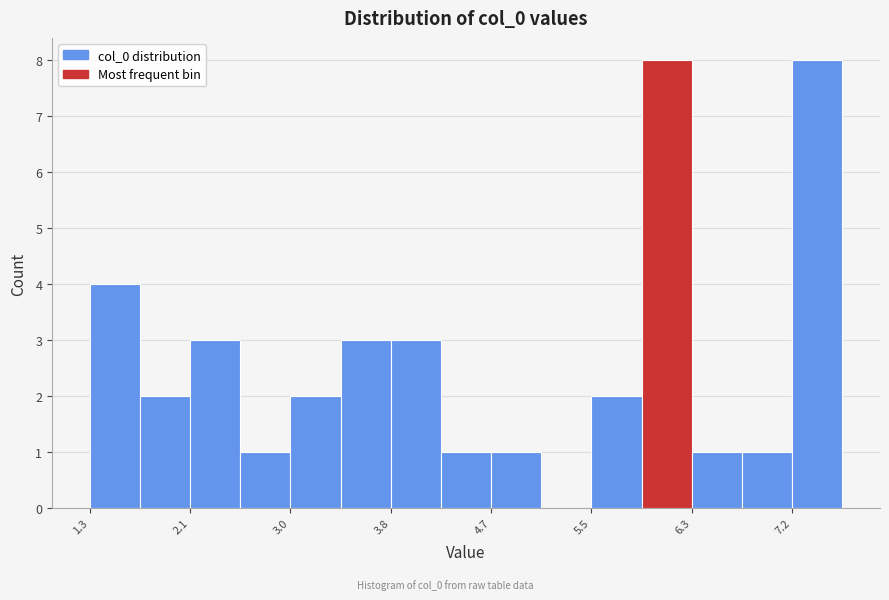

What is the height of the bar covering 5.9 to 6.3 on the x-axis? Neither the bar edges nor the heights are printed on the chart, so give them approximately, as read against the axes.

8